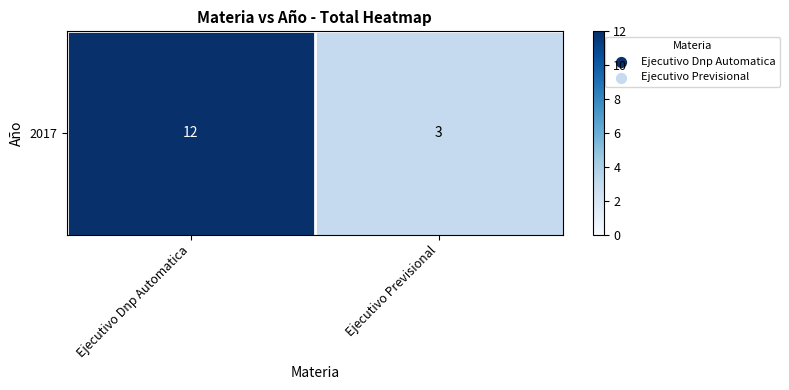

Approximately how many times larger is the value at Ejecutivo Dnp Automatica compared to Ejecutivo Previsional?

4.0